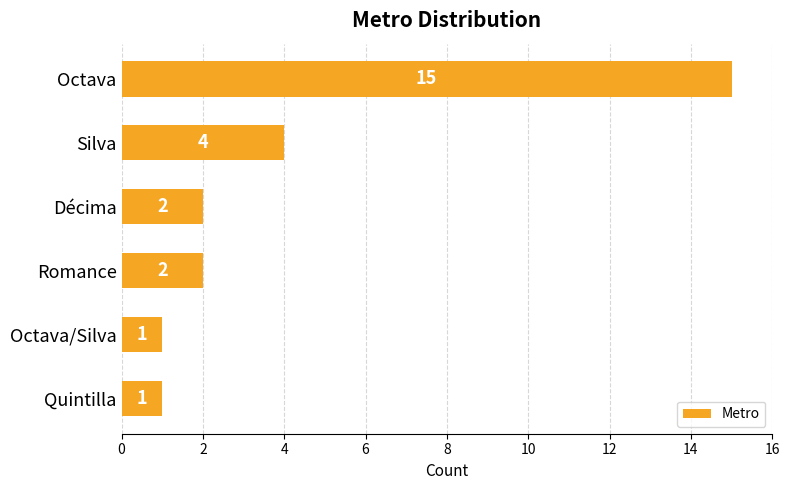

Reading bottom to top, what are all the values shown in this chart?

Quintilla=1	Octava/Silva=1	Romance=2	Décima=2	Silva=4	Octava=15